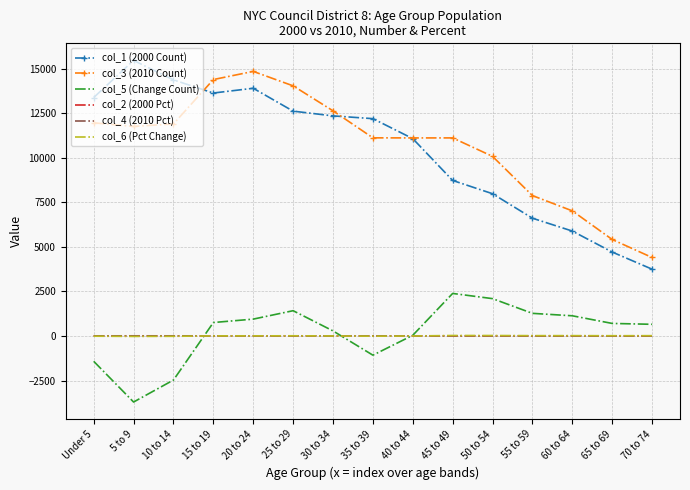

What is the difference between the col_4 (2010 Pct) values at 70 to 74 and Under 5?

4.5